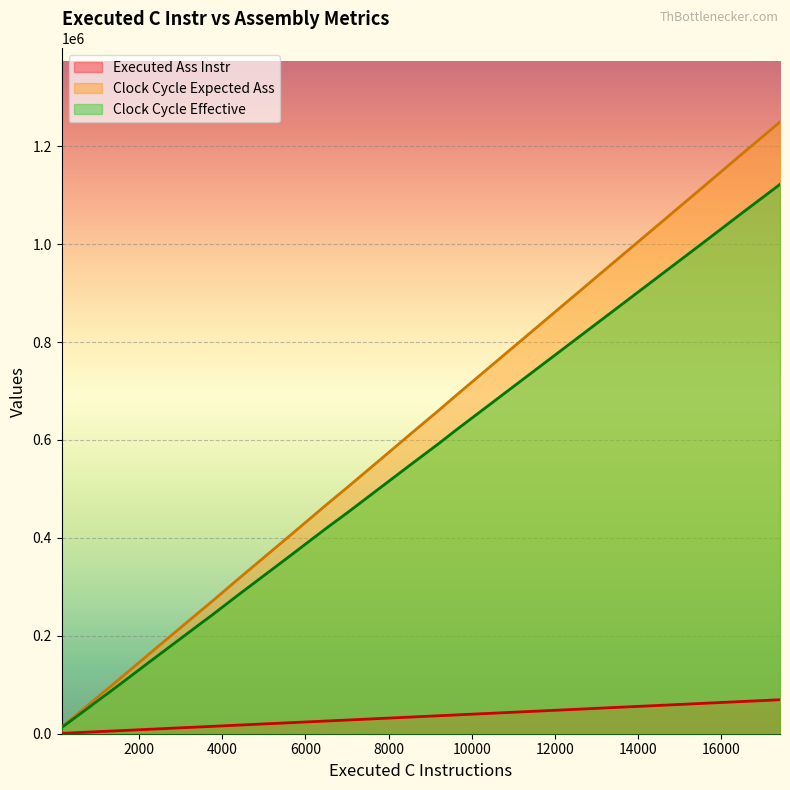

How many lines are shown in the chart?

3